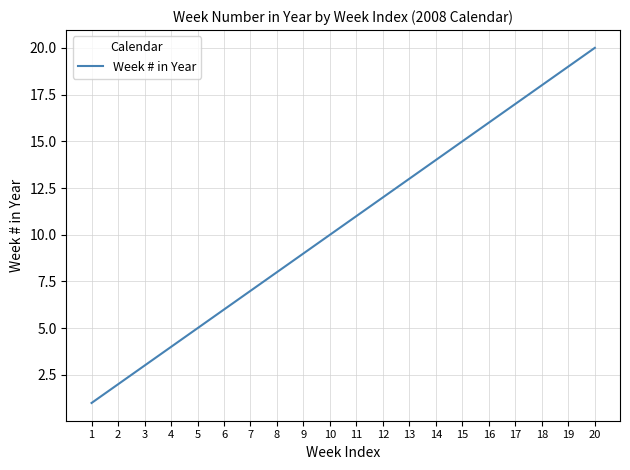

Approximately how many times larger is the value at 20 compared to 19?

1.1